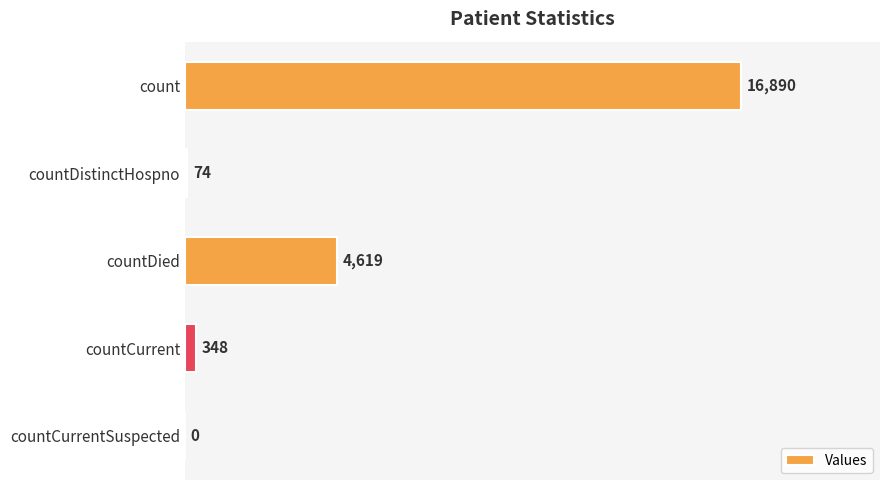

What is the sum of the values at countDied and countDistinctHospno?

4693